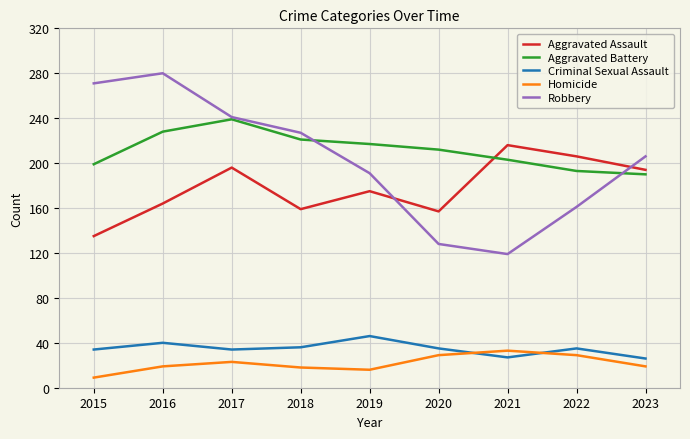

The value of Aggravated Battery at 2021 is 203. True or false?

True